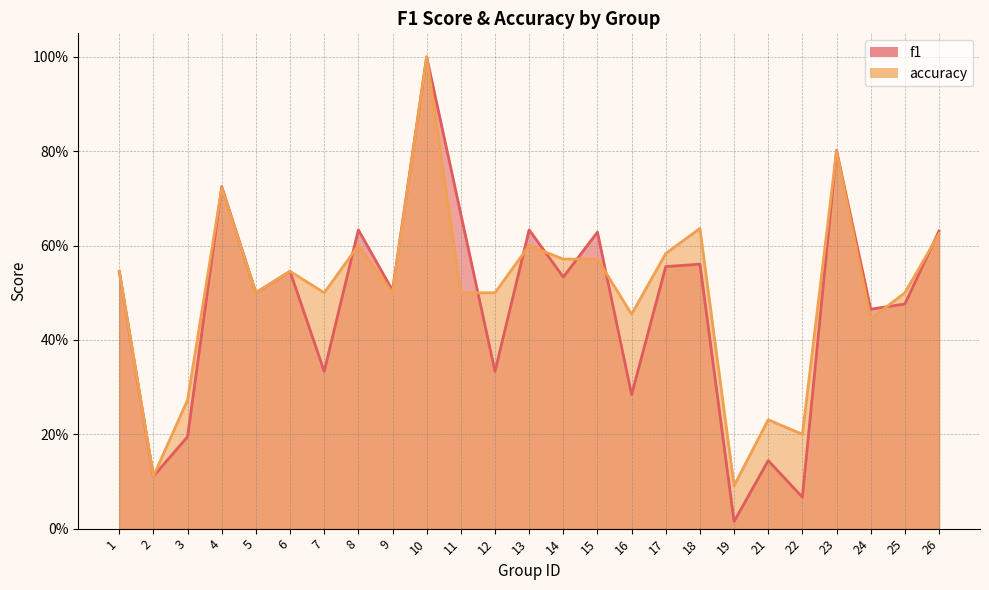

What is the difference between the maximum and minimum values in the f1 series?

1.0